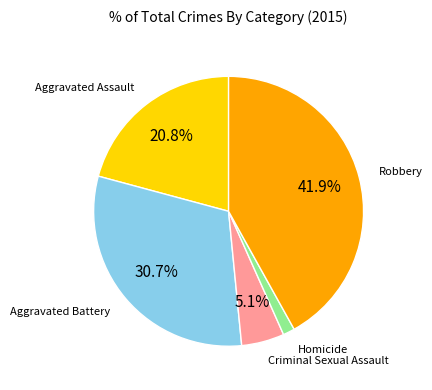

Is there any slice that represents more than half of the pie?

No